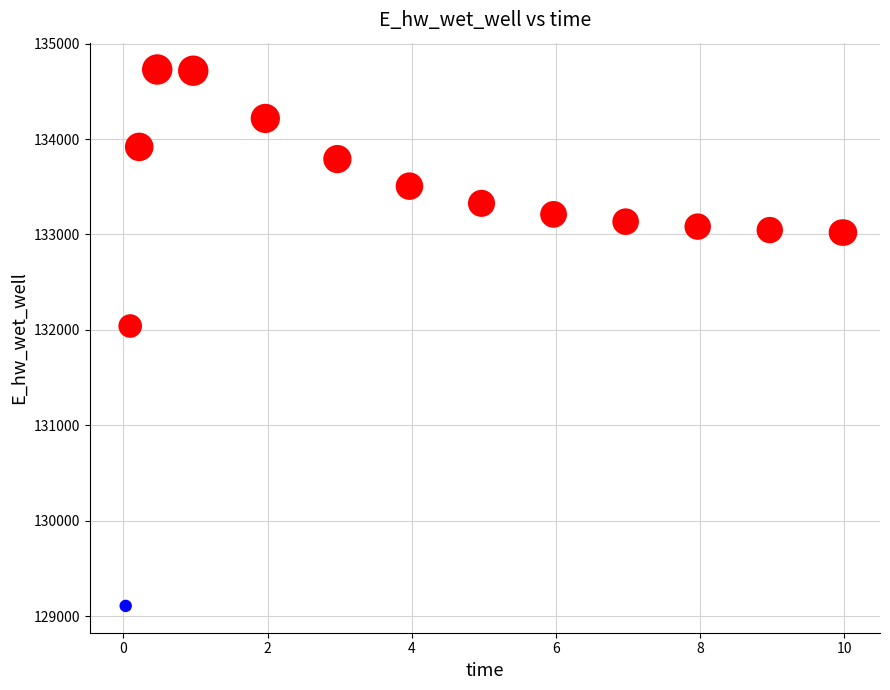

What Y value in the scatter plot is closest to 131918?

132041.0